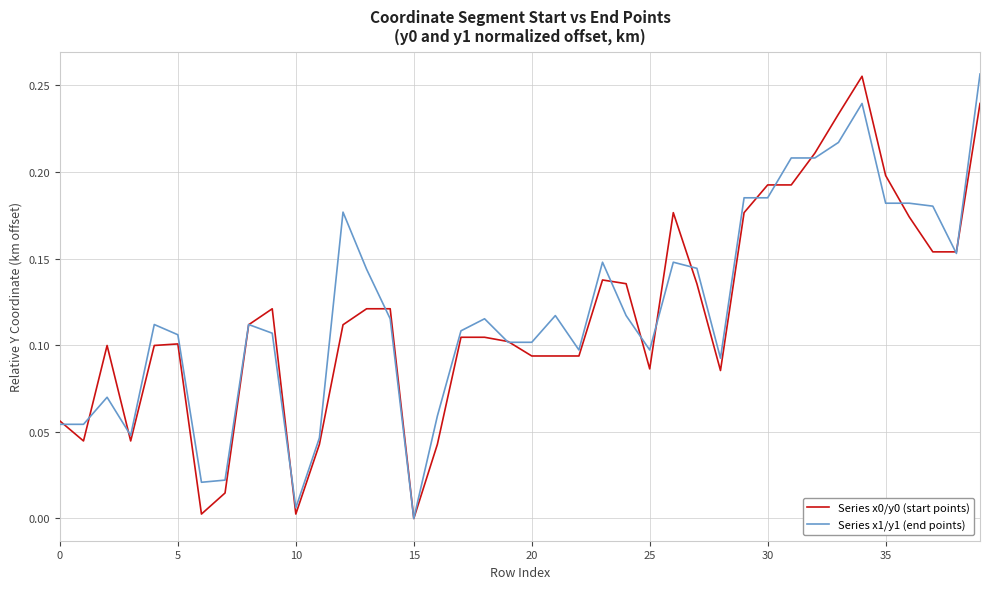

Is this an area chart (filled region under the line)?

No